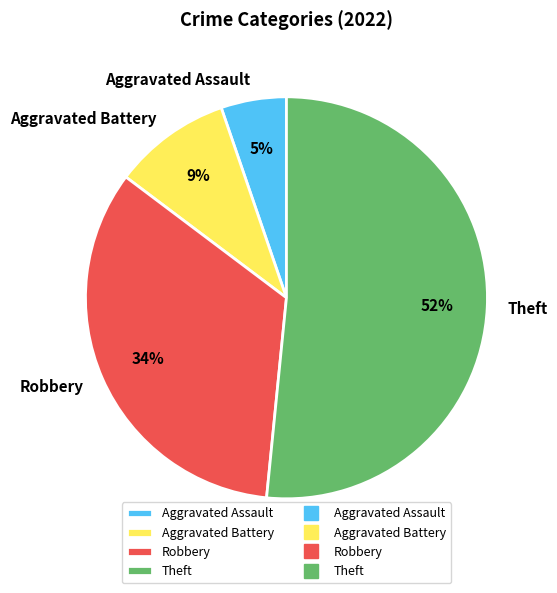

How many segments does this pie chart have?

4